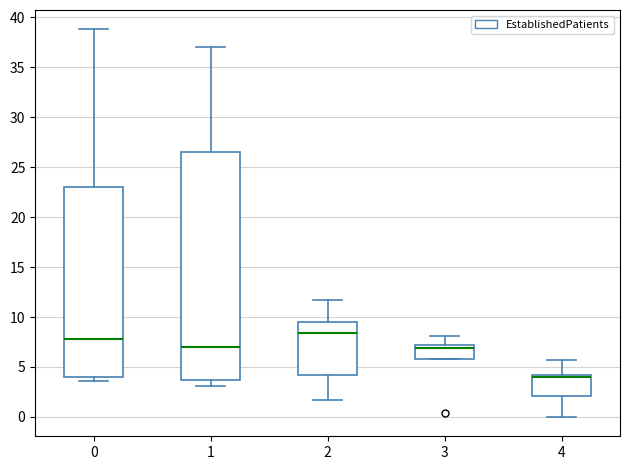

Reading left to right, transcribe this box plot: for each box, give where its median line is, the range the box spans, and where its two whiskers end, as read against the y-axis. The values are not printed on the chart, so give them approximately, as read against the axis.

0: median 8.0, box 4.0 to 23.0, whiskers 3.5 to 39.0
1: median 7.0, box 3.5 to 26.5, whiskers 3.0 to 37.0
2: median 8.5, box 4.0 to 9.5, whiskers 1.5 to 11.5
3: median 7.0 (just below the box's upper edge), box 6.0 to 7.0, whiskers 6.0 to 8.0
4: median 4.0 (just below the box's upper edge), box 2.0 to 4.0, whiskers 0.0 to 5.5